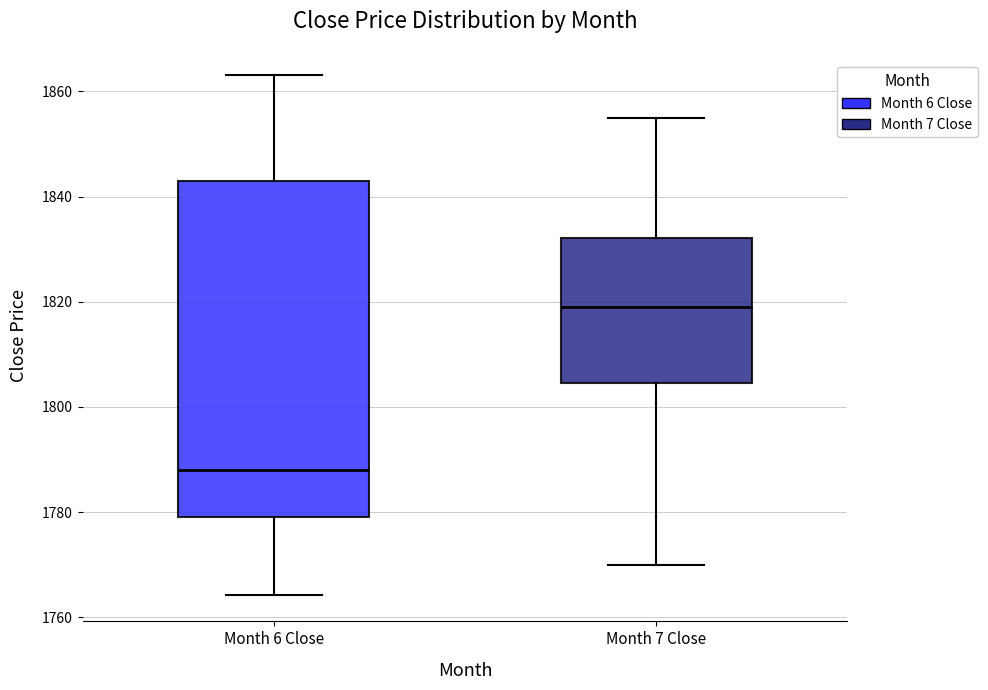

Reading left to right, transcribe this box plot: for each box, give where its median line is, the range the box spans, and where its two whiskers end, as read against the y-axis. The values are not printed on the chart, so give them approximately, as read against the axis.

Month 6 Close: median 1788, box 1780 to 1842, whiskers 1764 to 1864
Month 7 Close: median 1820, box 1804 to 1832, whiskers 1770 to 1856